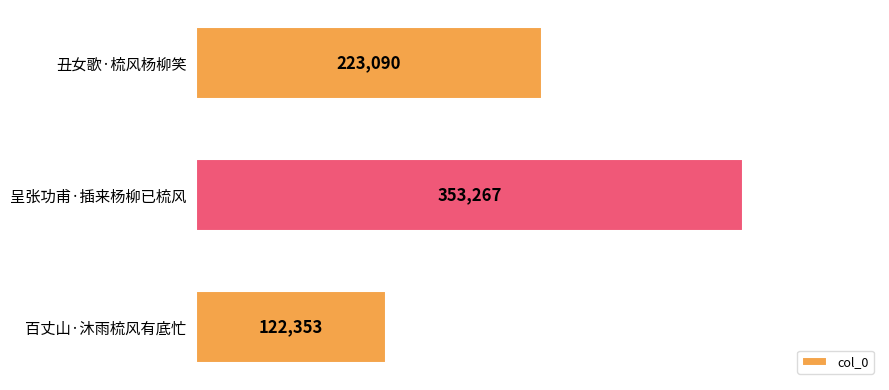

Is it true that the value at 丑女歌·梳风杨柳笑 is 223090?

True